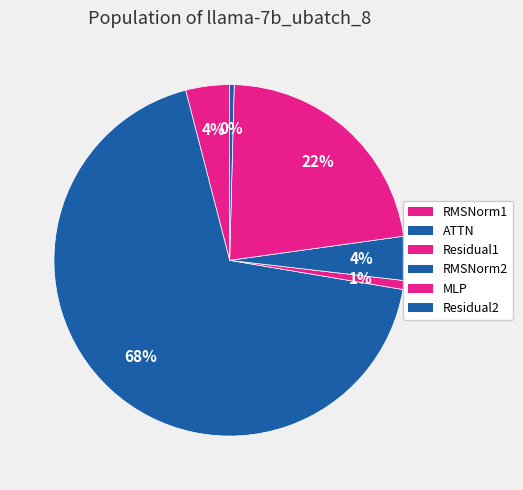

How many slices are in this pie chart?

6